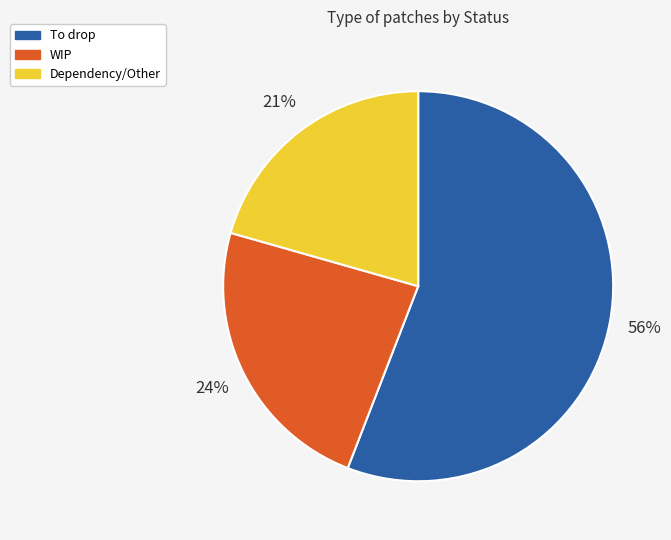

Is there a majority slice in this chart?

Yes